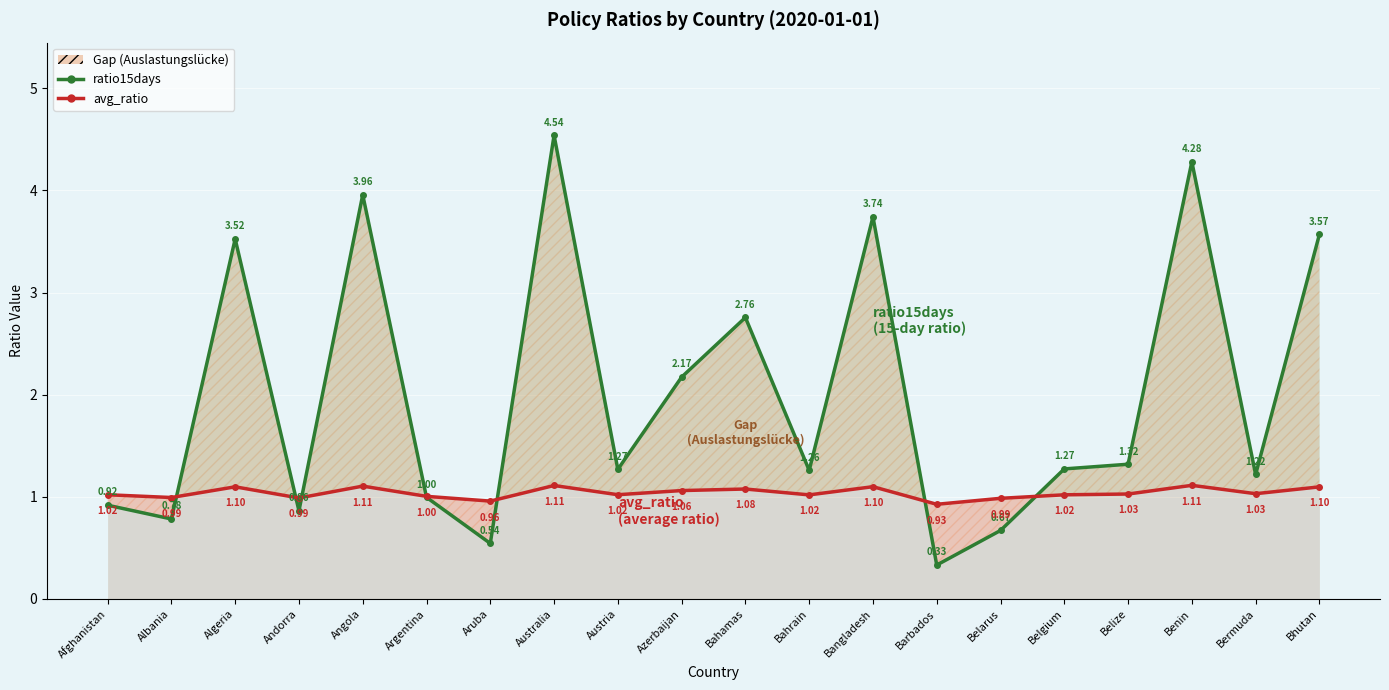

Rank the series by their average value, from highest to lowest.

ratio15days (15-day ratio), avg_ratio (average ratio)